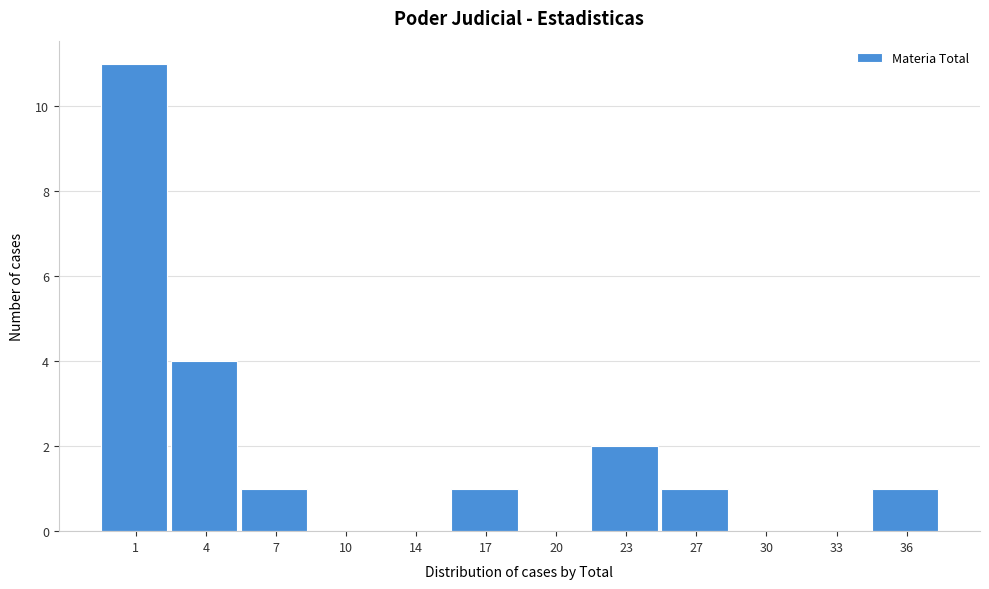

Reading left to right, list all the values displayed in this chart.

1=11	4=4	7=1	10=0	14=0	17=1	20=0	23=2	27=1	30=0	33=0	36=1